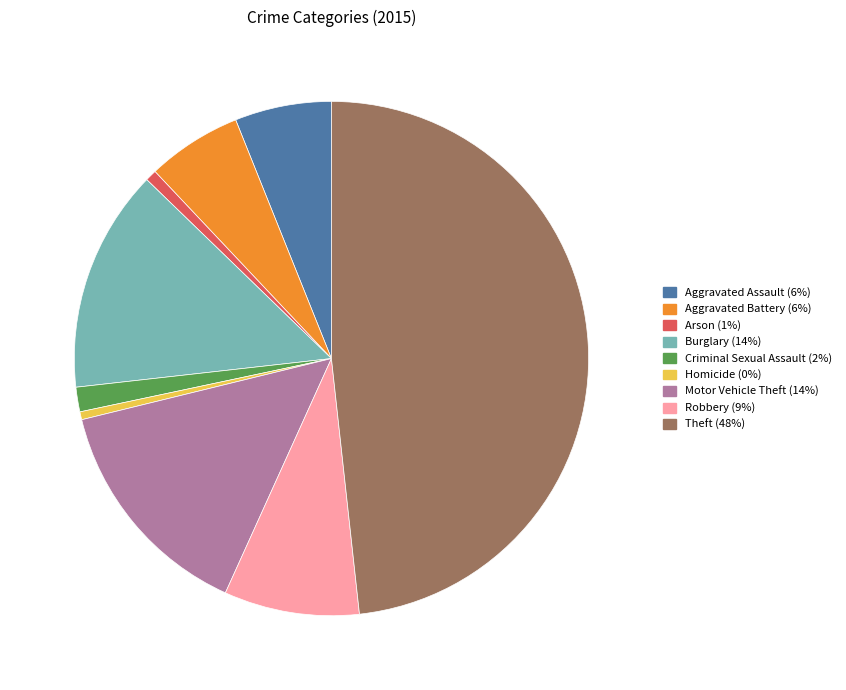

Count the number of slices in the pie.

9